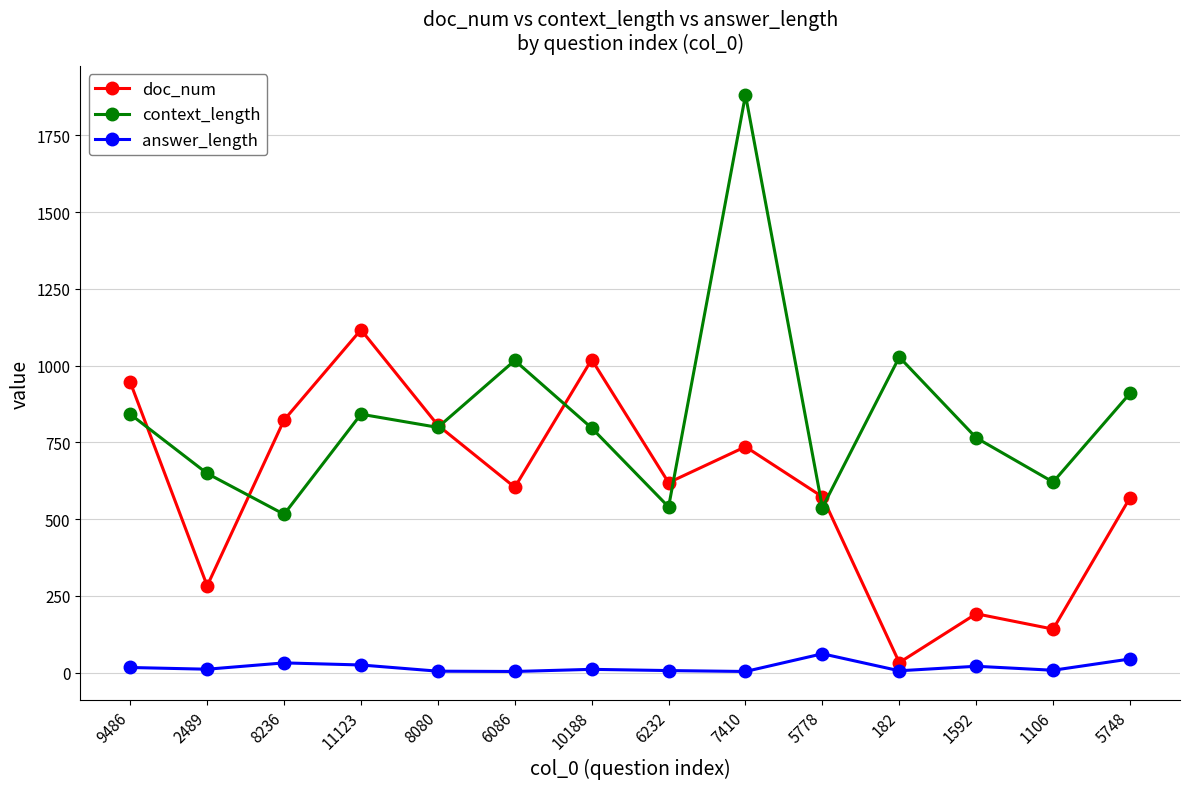

Where is the first local maximum for doc_num?

11123